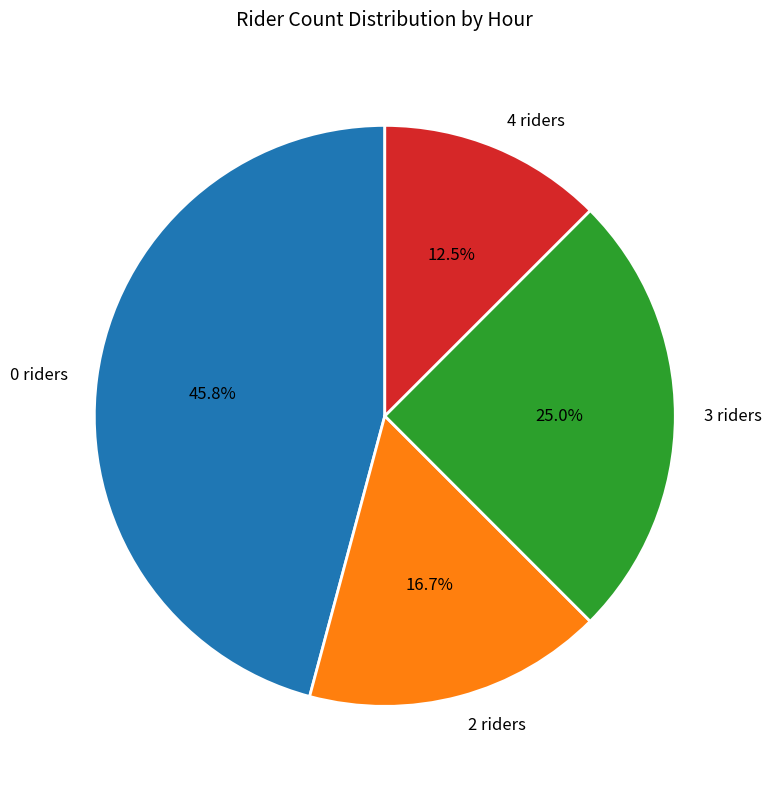

To the nearest percent, what percentage of the pie is 3 riders?

25%